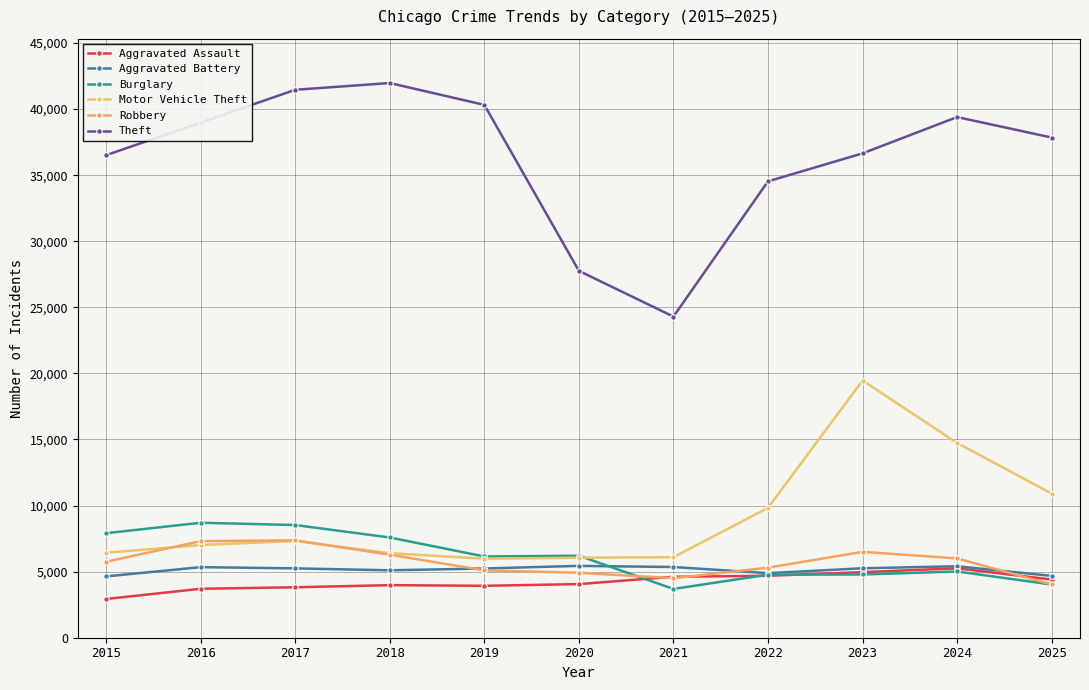

Is this an area chart (filled region under the line)?

No